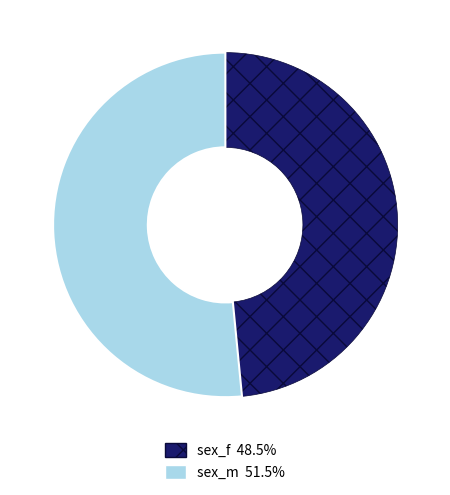

What is the majority slice?

sex_m